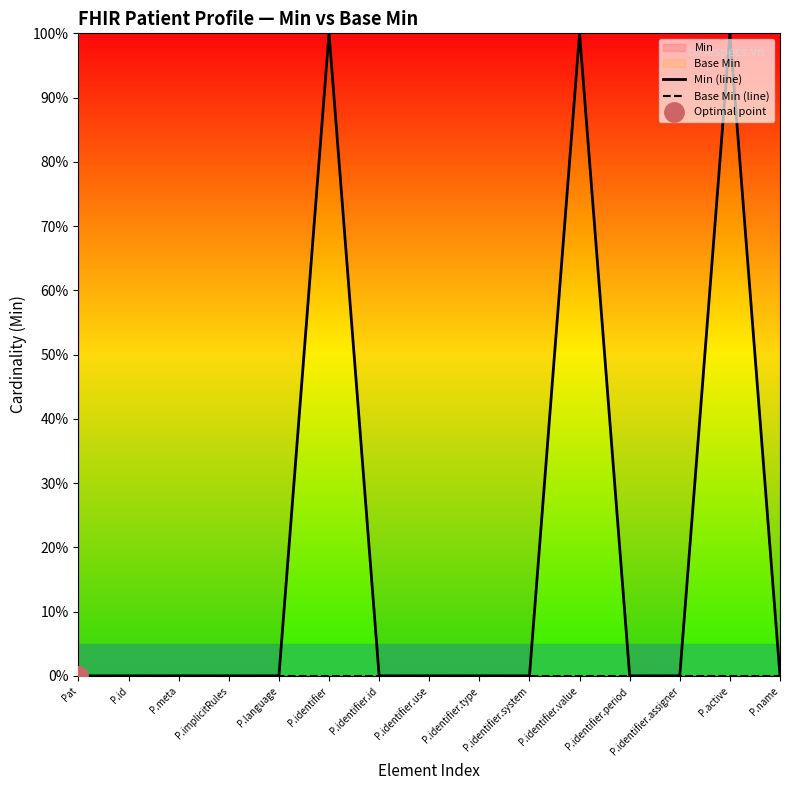

Which series has the largest range (max minus min)?

Min (line)